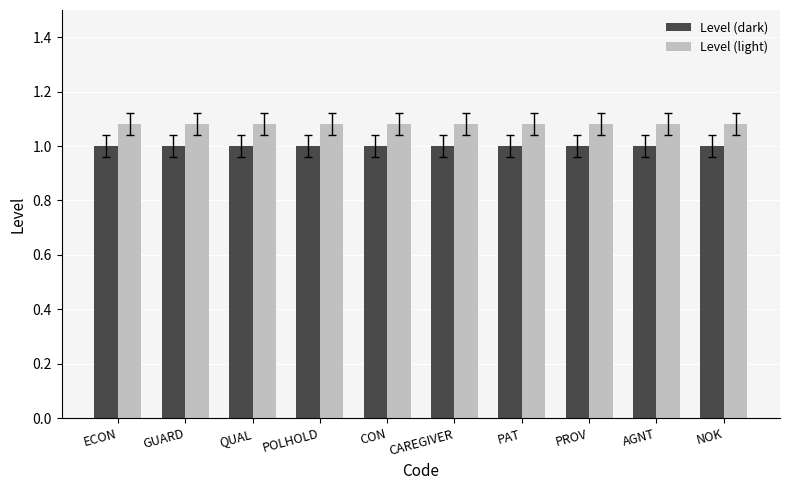

Are the bars horizontal?

No